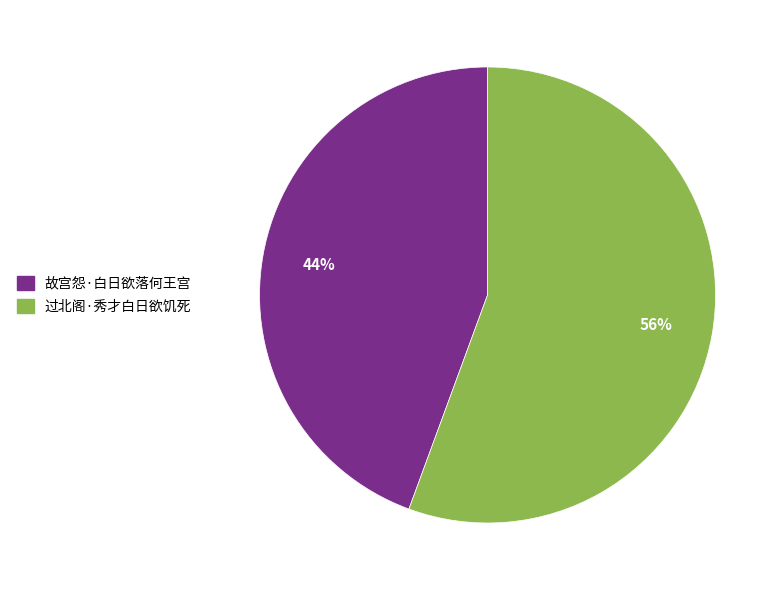

Is the sum of 故宫怨·白日欲落何王宫 and 过北阁·秀才白日欲饥死 greater than half?

Yes